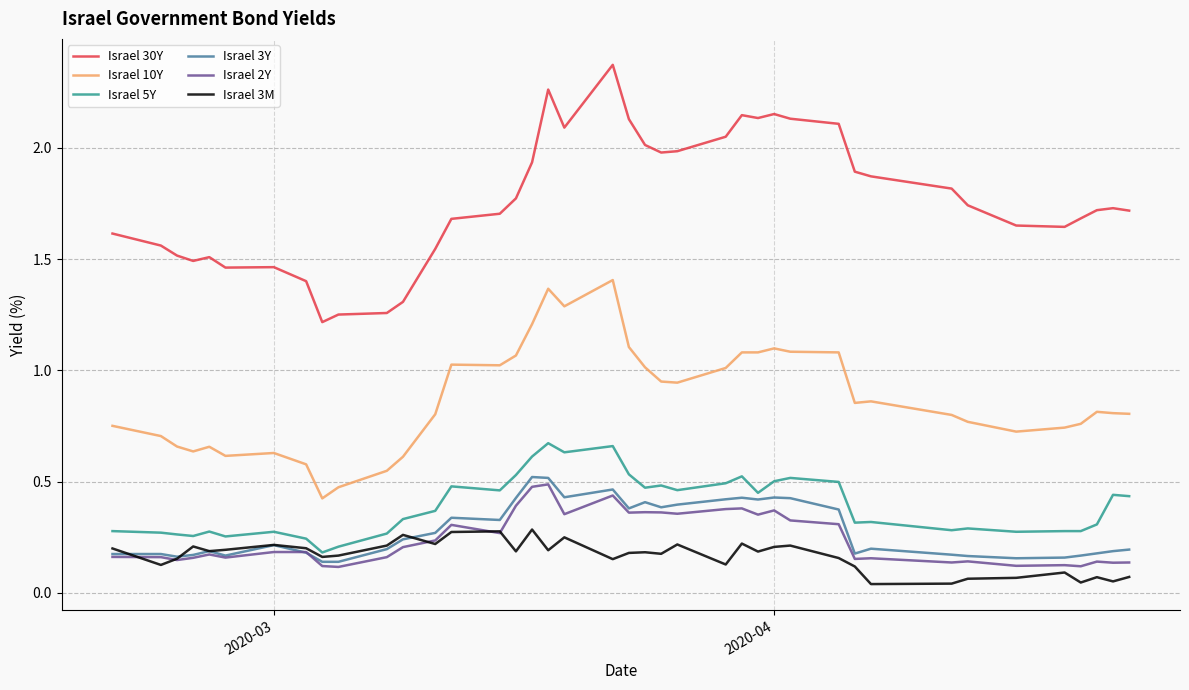

Which series has the widest spread of values?

Israel 30Y